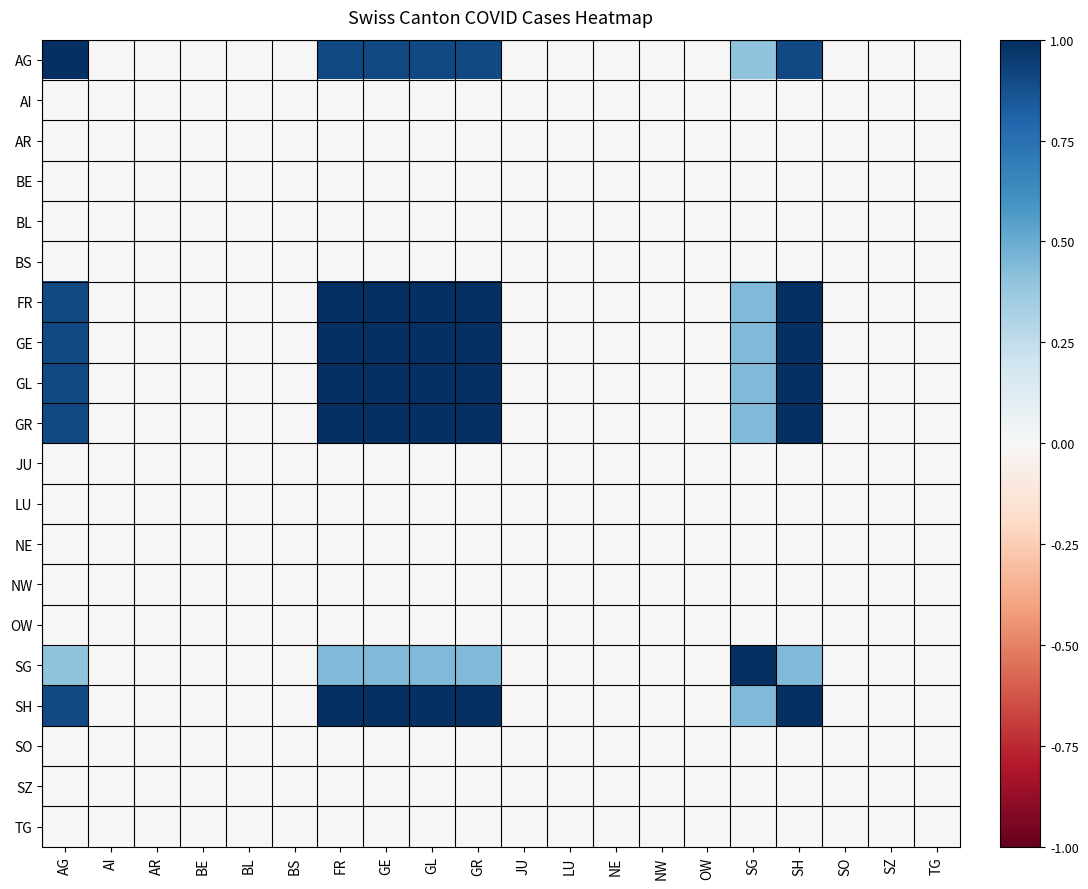

Reading right to left, list all the values displayed in this chart.

AG: TG=0.0	SZ=0.0	SO=0.0	SH=0.9	SG=0.4	OW=0.0	NW=0.0	NE=0.0	LU=0.0	JU=0.0	GR=0.9	GL=0.9	GE=0.9	FR=0.9	BS=0.0	BL=0.0	BE=0.0	AR=0.0	AI=0.0	AG=1.0
AI: TG=0.0	SZ=0.0	SO=0.0	SH=0.0	SG=0.0	OW=0.0	NW=0.0	NE=0.0	LU=0.0	JU=0.0	GR=0.0	GL=0.0	GE=0.0	FR=0.0	BS=0.0	BL=0.0	BE=0.0	AR=0.0	AI=0.0	AG=0.0
AR: TG=0.0	SZ=0.0	SO=0.0	SH=0.0	SG=0.0	OW=0.0	NW=0.0	NE=0.0	LU=0.0	JU=0.0	GR=0.0	GL=0.0	GE=0.0	FR=0.0	BS=0.0	BL=0.0	BE=0.0	AR=0.0	AI=0.0	AG=0.0
BE: TG=0.0	SZ=0.0	SO=0.0	SH=0.0	SG=0.0	OW=0.0	NW=0.0	NE=0.0	LU=0.0	JU=0.0	GR=0.0	GL=0.0	GE=0.0	FR=0.0	BS=0.0	BL=0.0	BE=0.0	AR=0.0	AI=0.0	AG=0.0
BL: TG=0.0	SZ=0.0	SO=0.0	SH=0.0	SG=0.0	OW=0.0	NW=0.0	NE=0.0	LU=0.0	JU=0.0	GR=0.0	GL=0.0	GE=0.0	FR=0.0	BS=0.0	BL=0.0	BE=0.0	AR=0.0	AI=0.0	AG=0.0
BS: TG=0.0	SZ=0.0	SO=0.0	SH=0.0	SG=0.0	OW=0.0	NW=0.0	NE=0.0	LU=0.0	JU=0.0	GR=0.0	GL=0.0	GE=0.0	FR=0.0	BS=0.0	BL=0.0	BE=0.0	AR=0.0	AI=0.0	AG=0.0
FR: TG=0.0	SZ=0.0	SO=0.0	SH=1.0	SG=0.4	OW=0.0	NW=0.0	NE=0.0	LU=0.0	JU=0.0	GR=1.0	GL=1.0	GE=1.0	FR=1.0	BS=0.0	BL=0.0	BE=0.0	AR=0.0	AI=0.0	AG=0.9
GE: TG=0.0	SZ=0.0	SO=0.0	SH=1.0	SG=0.4	OW=0.0	NW=0.0	NE=0.0	LU=0.0	JU=0.0	GR=1.0	GL=1.0	GE=1.0	FR=1.0	BS=0.0	BL=0.0	BE=0.0	AR=0.0	AI=0.0	AG=0.9
GL: TG=0.0	SZ=0.0	SO=0.0	SH=1.0	SG=0.4	OW=0.0	NW=0.0	NE=0.0	LU=0.0	JU=0.0	GR=1.0	GL=1.0	GE=1.0	FR=1.0	BS=0.0	BL=0.0	BE=0.0	AR=0.0	AI=0.0	AG=0.9
GR: TG=0.0	SZ=0.0	SO=0.0	SH=1.0	SG=0.4	OW=0.0	NW=0.0	NE=0.0	LU=0.0	JU=0.0	GR=1.0	GL=1.0	GE=1.0	FR=1.0	BS=0.0	BL=0.0	BE=0.0	AR=0.0	AI=0.0	AG=0.9
JU: TG=0.0	SZ=0.0	SO=0.0	SH=0.0	SG=0.0	OW=0.0	NW=0.0	NE=0.0	LU=0.0	JU=0.0	GR=0.0	GL=0.0	GE=0.0	FR=0.0	BS=0.0	BL=0.0	BE=0.0	AR=0.0	AI=0.0	AG=0.0
LU: TG=0.0	SZ=0.0	SO=0.0	SH=0.0	SG=0.0	OW=0.0	NW=0.0	NE=0.0	LU=0.0	JU=0.0	GR=0.0	GL=0.0	GE=0.0	FR=0.0	BS=0.0	BL=0.0	BE=0.0	AR=0.0	AI=0.0	AG=0.0
NE: TG=0.0	SZ=0.0	SO=0.0	SH=0.0	SG=0.0	OW=0.0	NW=0.0	NE=0.0	LU=0.0	JU=0.0	GR=0.0	GL=0.0	GE=0.0	FR=0.0	BS=0.0	BL=0.0	BE=0.0	AR=0.0	AI=0.0	AG=0.0
NW: TG=0.0	SZ=0.0	SO=0.0	SH=0.0	SG=0.0	OW=0.0	NW=0.0	NE=0.0	LU=0.0	JU=0.0	GR=0.0	GL=0.0	GE=0.0	FR=0.0	BS=0.0	BL=0.0	BE=0.0	AR=0.0	AI=0.0	AG=0.0
OW: TG=0.0	SZ=0.0	SO=0.0	SH=0.0	SG=0.0	OW=0.0	NW=0.0	NE=0.0	LU=0.0	JU=0.0	GR=0.0	GL=0.0	GE=0.0	FR=0.0	BS=0.0	BL=0.0	BE=0.0	AR=0.0	AI=0.0	AG=0.0
SG: TG=0.0	SZ=0.0	SO=0.0	SH=0.4	SG=1.0	OW=0.0	NW=0.0	NE=0.0	LU=0.0	JU=0.0	GR=0.4	GL=0.4	GE=0.4	FR=0.4	BS=0.0	BL=0.0	BE=0.0	AR=0.0	AI=0.0	AG=0.4
SH: TG=0.0	SZ=0.0	SO=0.0	SH=1.0	SG=0.4	OW=0.0	NW=0.0	NE=0.0	LU=0.0	JU=0.0	GR=1.0	GL=1.0	GE=1.0	FR=1.0	BS=0.0	BL=0.0	BE=0.0	AR=0.0	AI=0.0	AG=0.9
SO: TG=0.0	SZ=0.0	SO=0.0	SH=0.0	SG=0.0	OW=0.0	NW=0.0	NE=0.0	LU=0.0	JU=0.0	GR=0.0	GL=0.0	GE=0.0	FR=0.0	BS=0.0	BL=0.0	BE=0.0	AR=0.0	AI=0.0	AG=0.0
SZ: TG=0.0	SZ=0.0	SO=0.0	SH=0.0	SG=0.0	OW=0.0	NW=0.0	NE=0.0	LU=0.0	JU=0.0	GR=0.0	GL=0.0	GE=0.0	FR=0.0	BS=0.0	BL=0.0	BE=0.0	AR=0.0	AI=0.0	AG=0.0
TG: TG=0.0	SZ=0.0	SO=0.0	SH=0.0	SG=0.0	OW=0.0	NW=0.0	NE=0.0	LU=0.0	JU=0.0	GR=0.0	GL=0.0	GE=0.0	FR=0.0	BS=0.0	BL=0.0	BE=0.0	AR=0.0	AI=0.0	AG=0.0